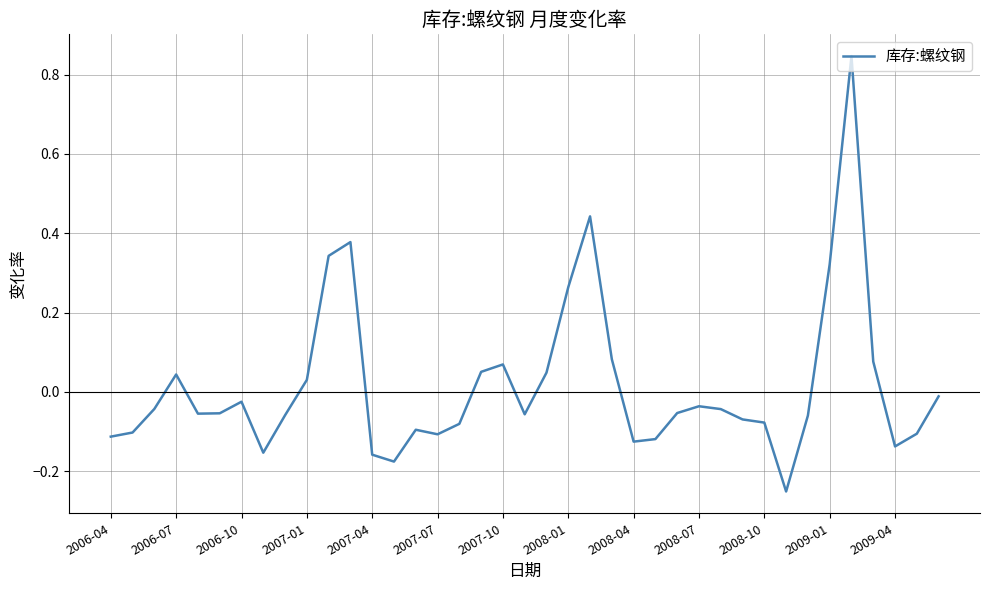

What is the difference between the maximum and minimum values?

1.1